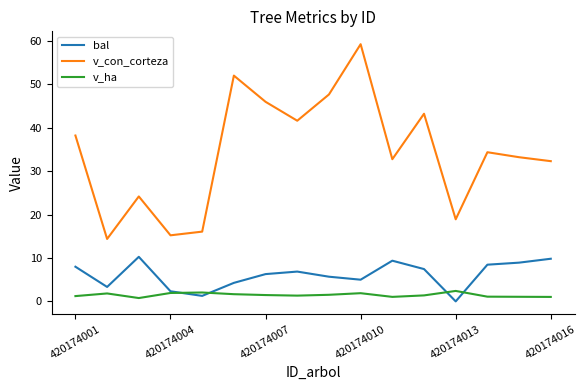

Rank the series by their maximum value, from lowest to highest.

v_ha, bal, v_con_corteza